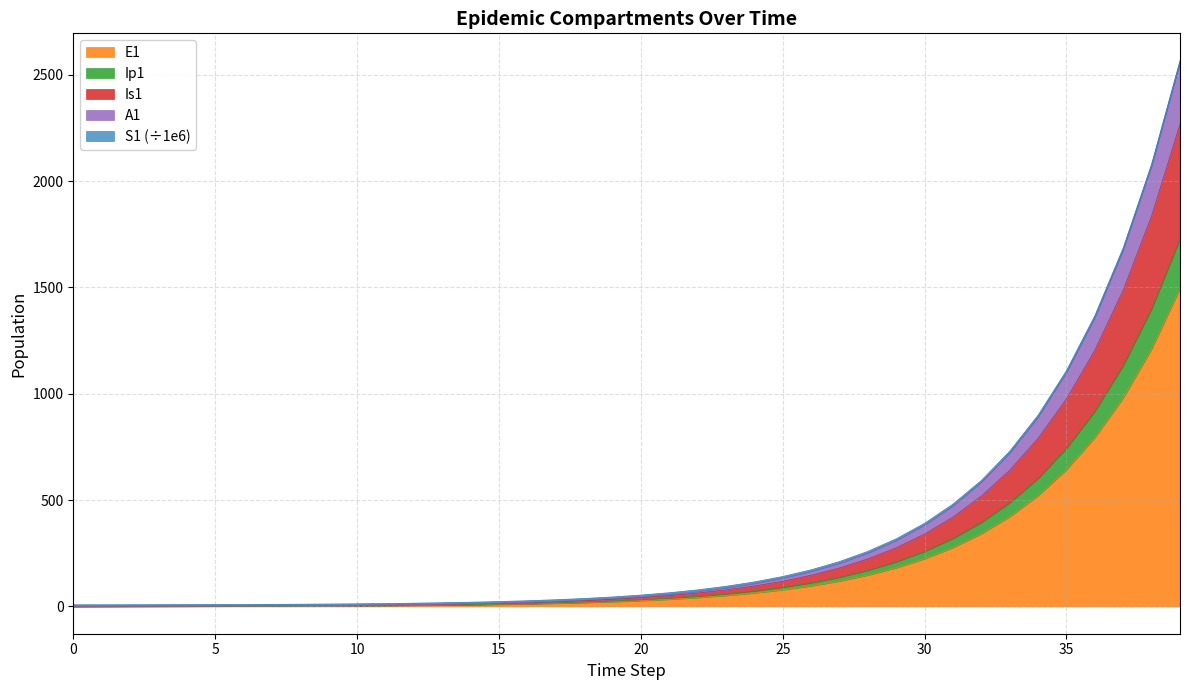

Is it true that S1 equals 3.4 at 8?

False